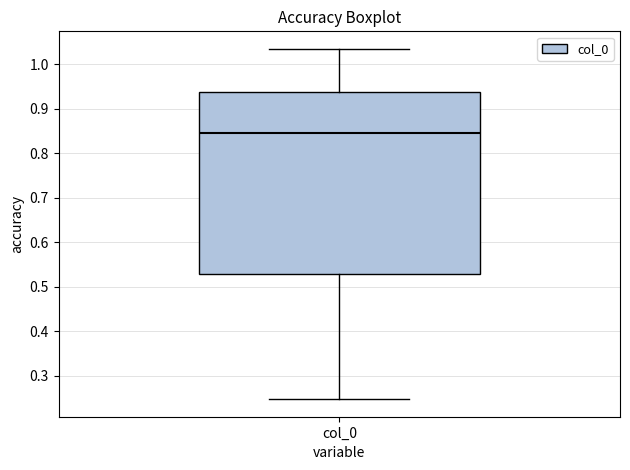

Read this box plot against the y-axis: the position of the median line, the range covered by the box, and the ends of both whiskers. The values are not printed on the chart, so give them approximately, as read against the axis.

median 0.85, box 0.53 to 0.94, whiskers 0.25 to 1.03